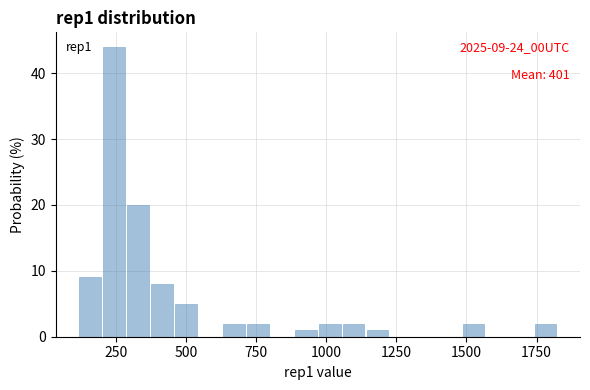

Read against the x-axis, roughly where is the centre of the tallest bar?

250